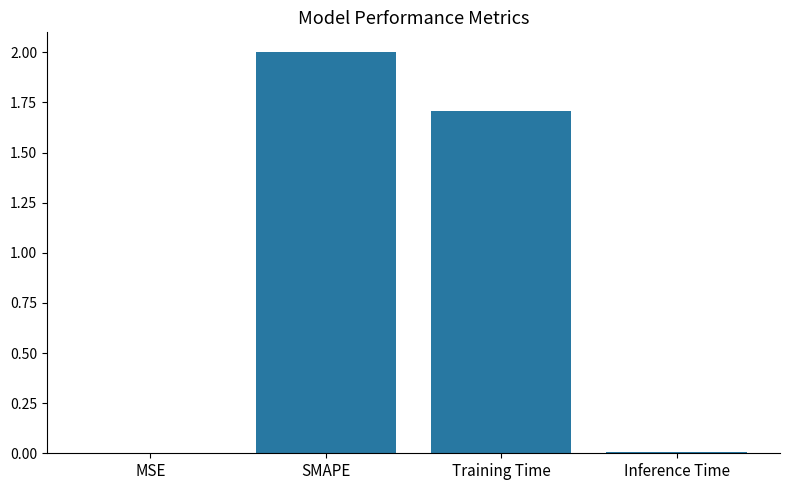

How many data points does each series have?

4